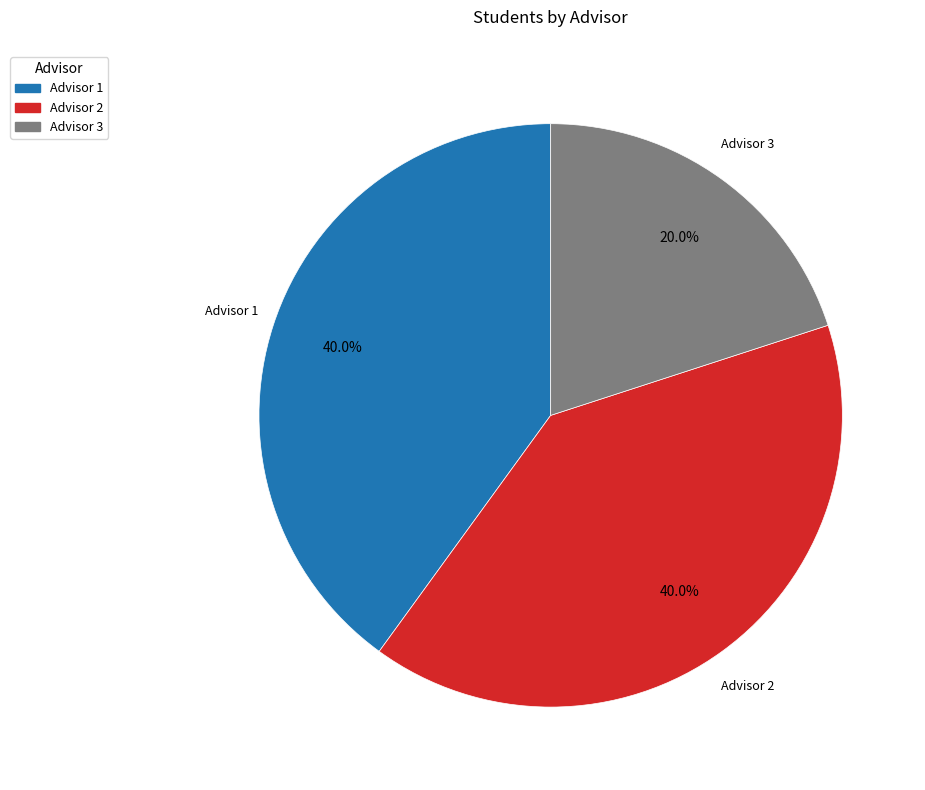

Is there any slice that represents more than half of the pie?

No